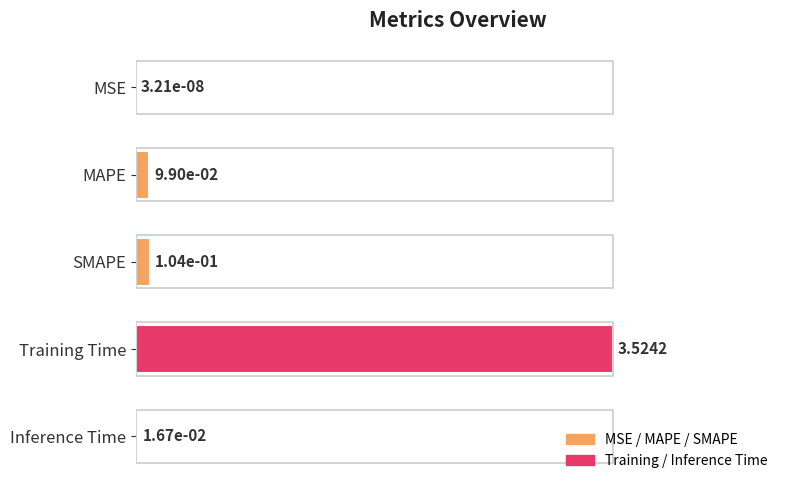

Are the bars horizontal?

Yes